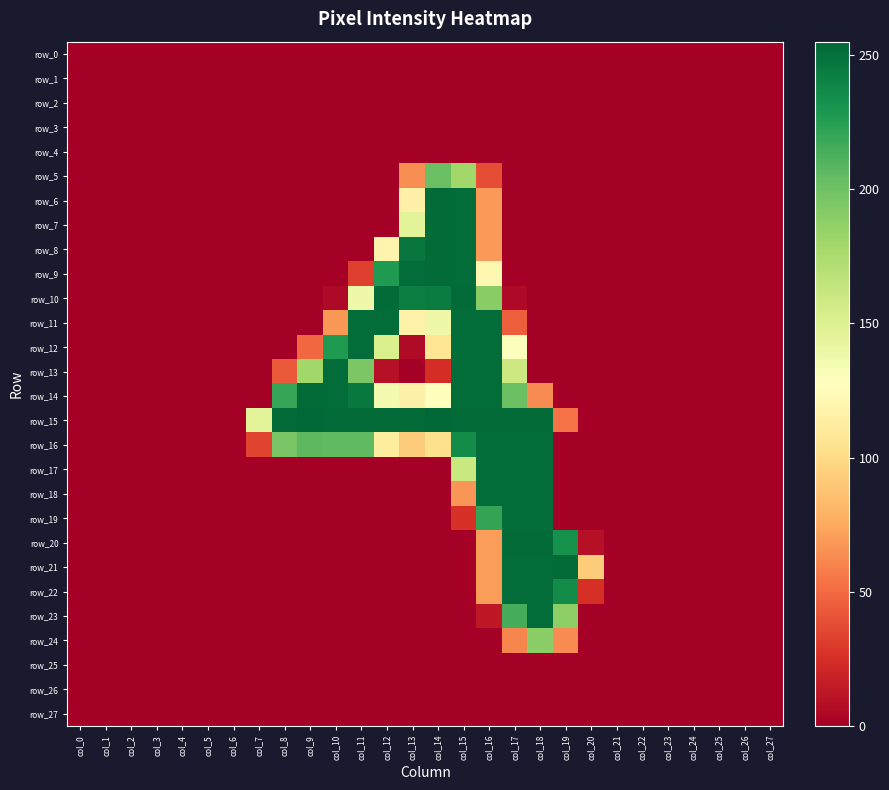

Which series changed the most between col_12 and col_14?

row_6